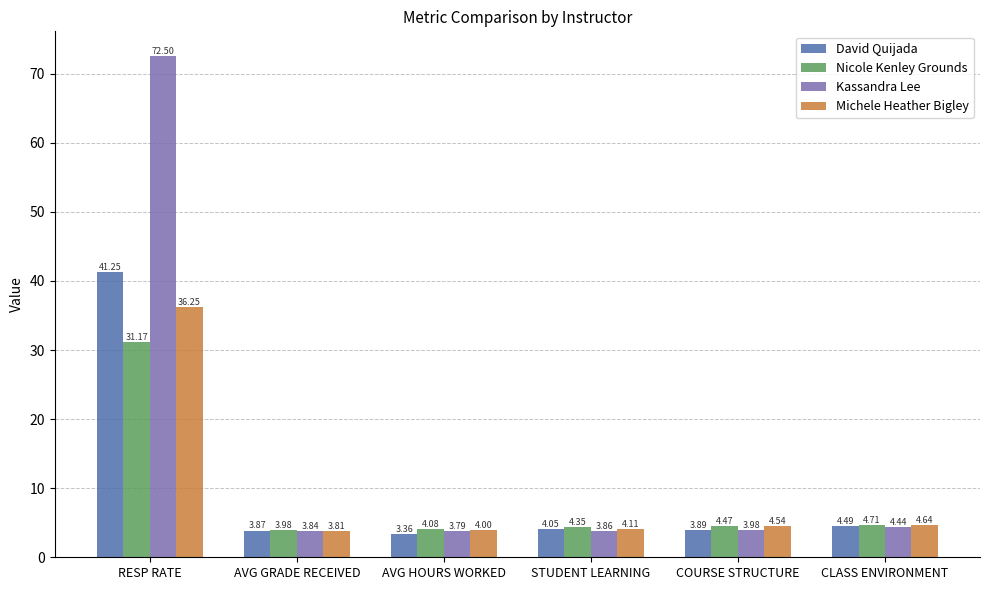

What is the label of the 2nd bar from the left?

AVG GRADE RECEIVED